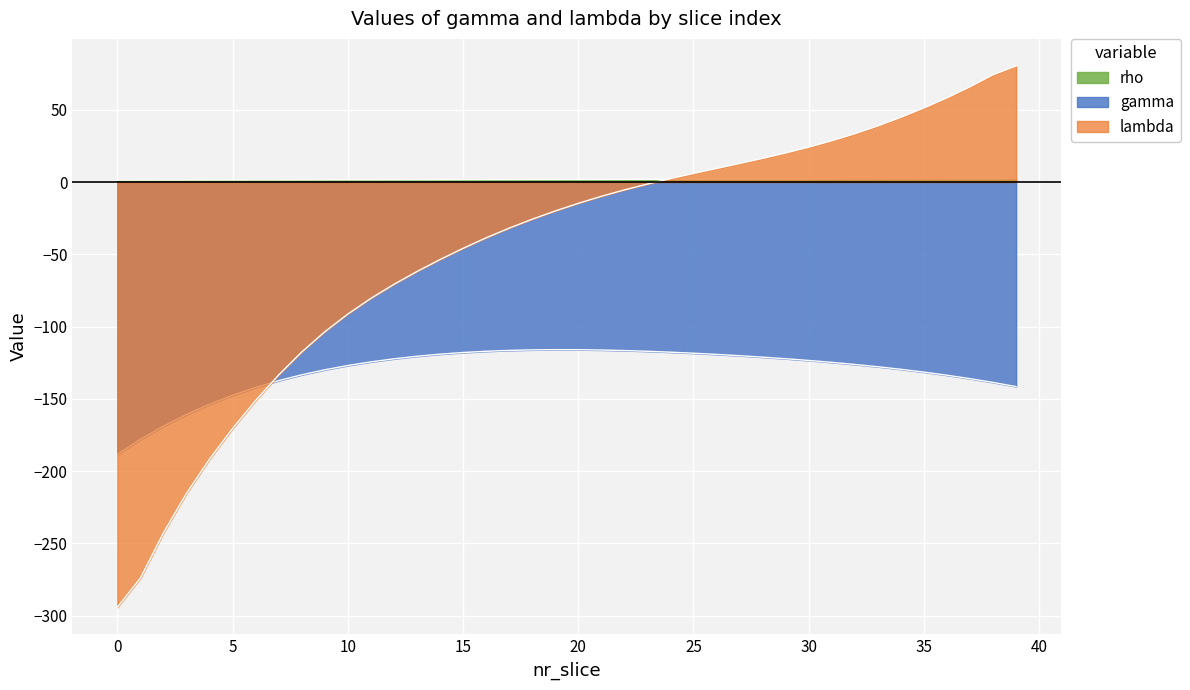

Does the chart display data point markers on the line(s)?

No